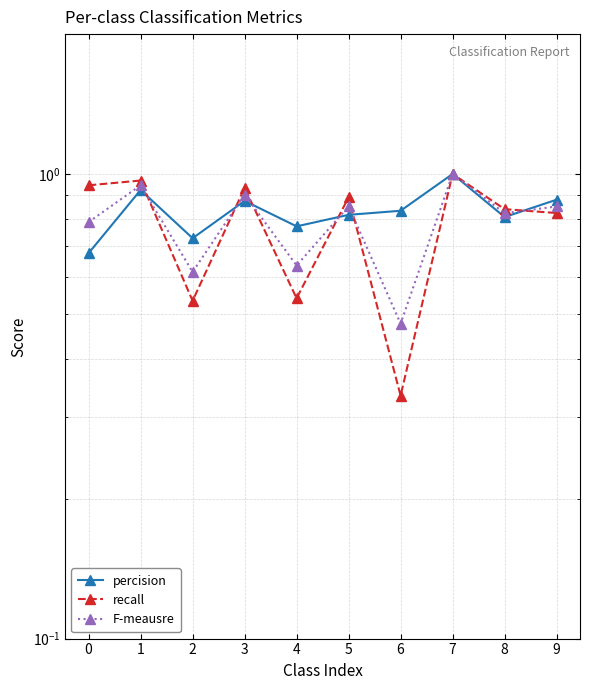

The percision series shows 1.3 at 3. True or false?

False